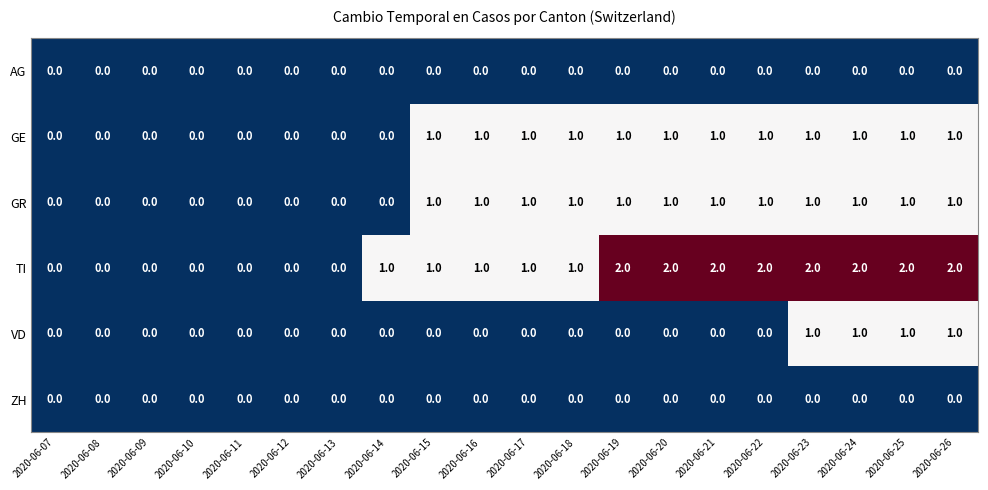

The value of TI at 2020-06-26 is 2. True or false?

True